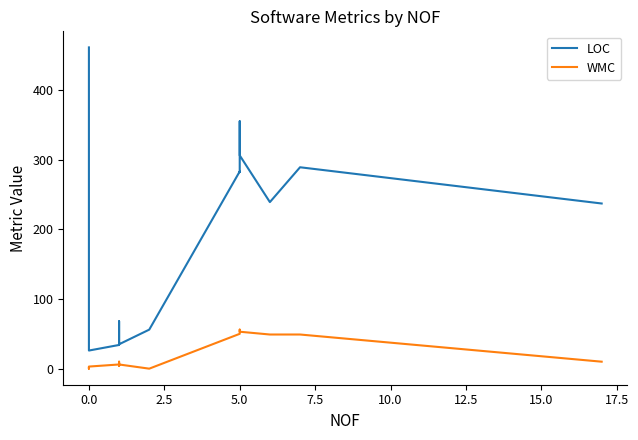

Reading left to right, extract all data points from this chart.

LOC: 461	407	27	26	34	56	68	64	48	40	36	35	56	283	282	355	306	239	289	237
WMC: 1	0	3	3	6	9	10	10	4	7	6	6	0	50	50	56	53	49	49	10